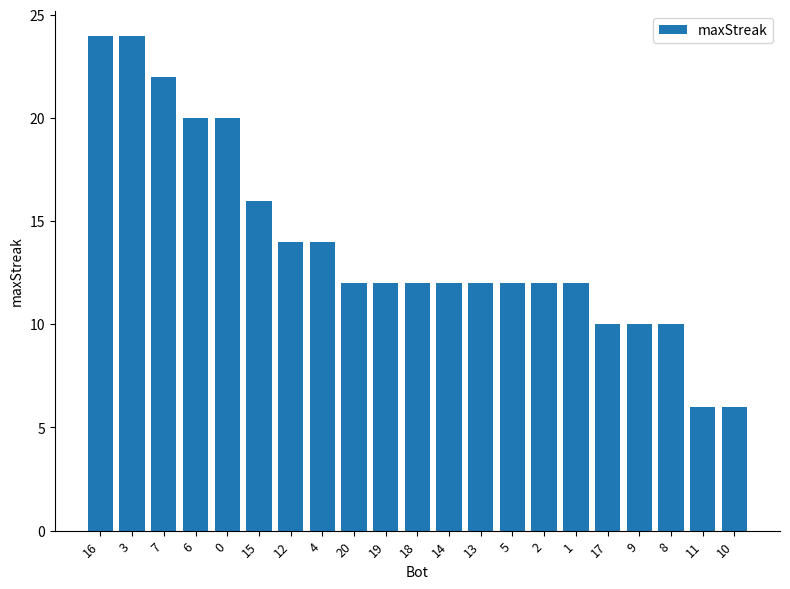

Reading left to right, extract all data points from this chart.

16=24	3=24	7=22	6=20	0=20	15=16	12=14	4=14	20=12	19=12	18=12	14=12	13=12	5=12	2=12	1=12	17=10	9=10	8=10	11=6	10=6